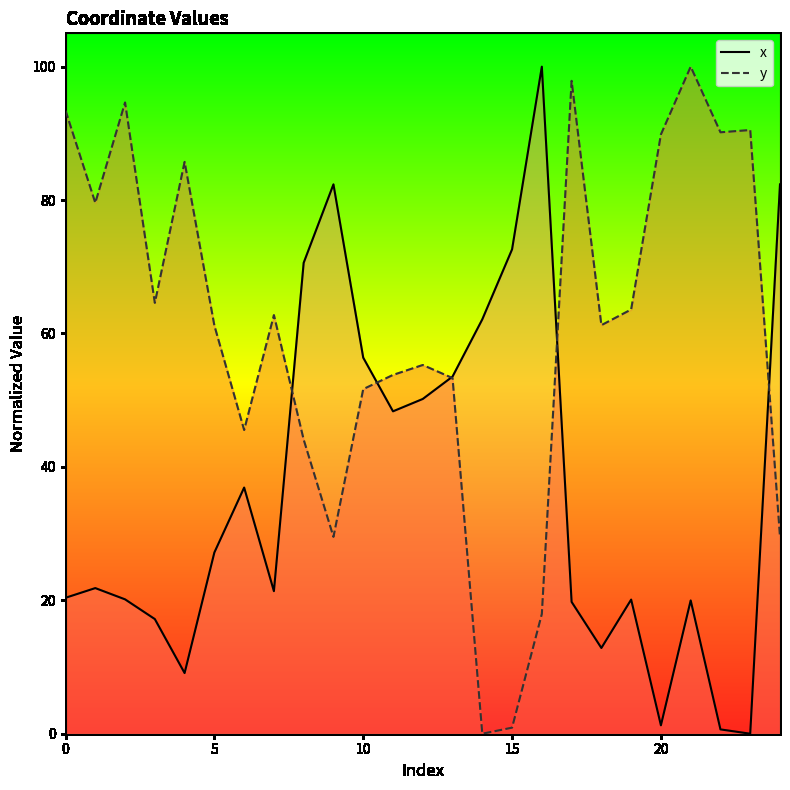

Reading right to left, transcribe all the data shown in this chart.

x: 82.4	0.0	0.6	20.0	1.3	20.1	12.9	19.8	100.0	72.6	62.1	53.5	50.2	48.3	56.4	82.4	70.6	21.4	36.9	27.2	9.1	17.2	20.1	21.8	20.4
y: 29.5	90.5	90.2	100.0	89.8	63.6	61.2	97.9	17.9	0.9	0.0	53.3	55.3	53.8	51.7	29.5	44.1	62.8	45.5	61.2	85.7	64.6	94.6	79.6	93.4